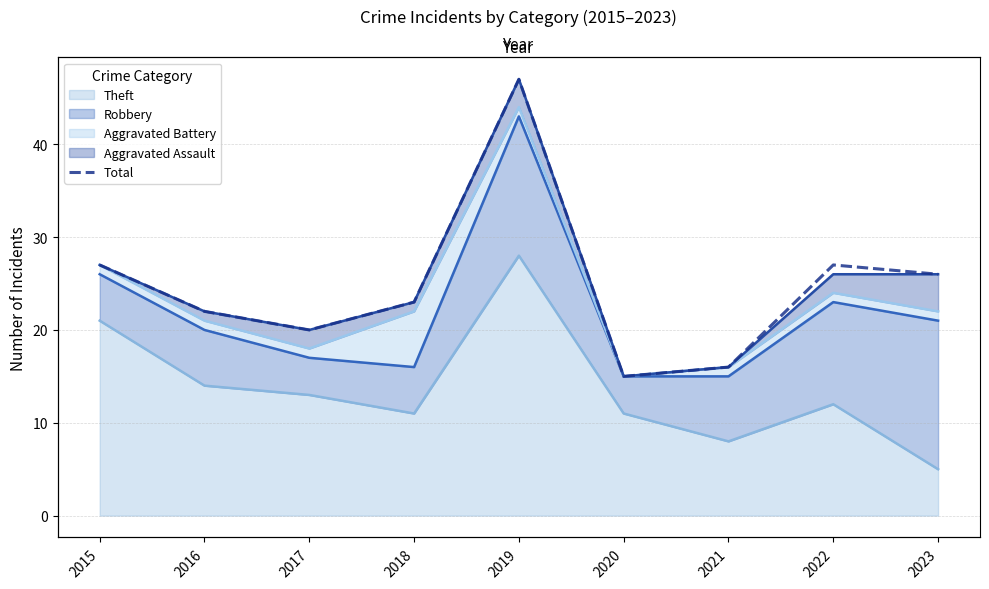

How many lines are shown in the chart?

1